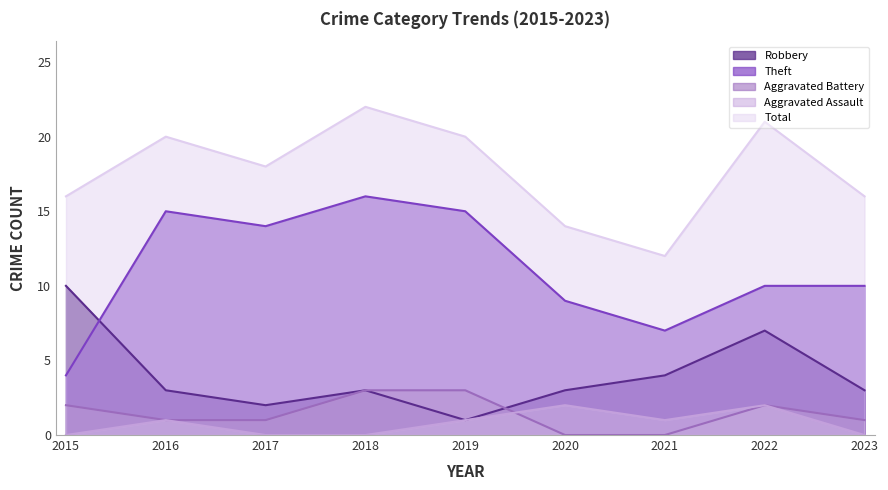

At 2020, list the series in order from smallest to largest.

Aggravated Battery, Aggravated Assault, Robbery, Theft, Total